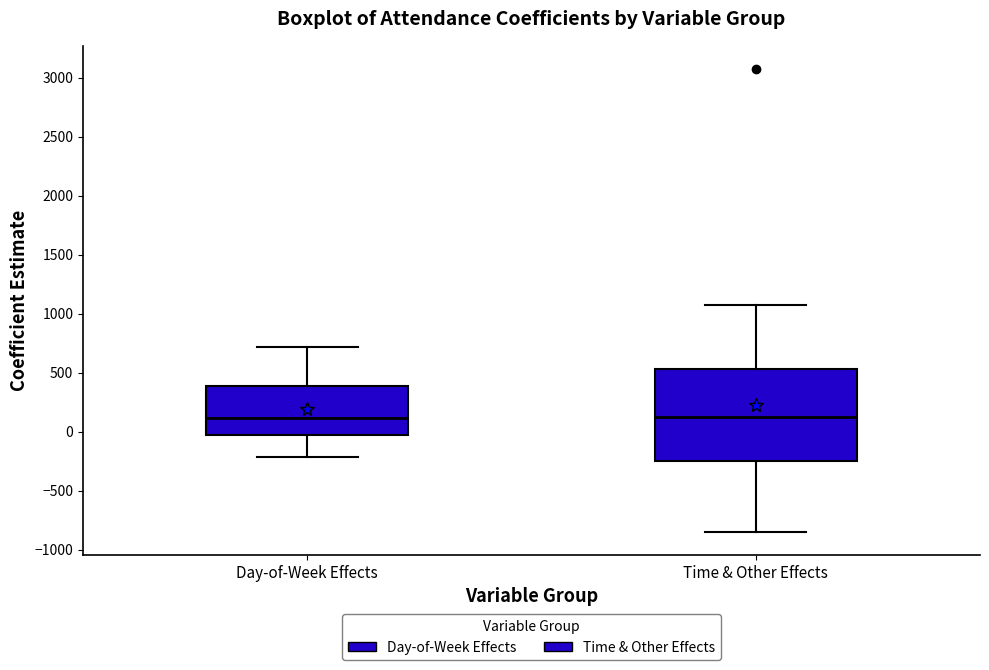

Where does the median line of the box for Day-of-Week Effects sit on the y-axis? The values are not printed on the chart, so give them approximately, as read against the axis.

100